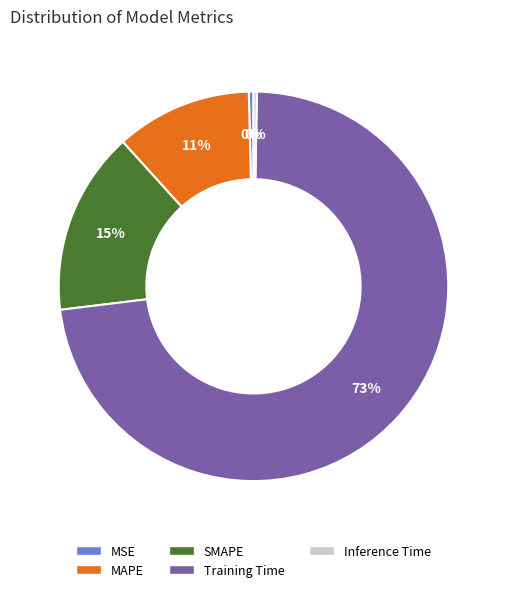

Which category accounts for the majority?

Training Time